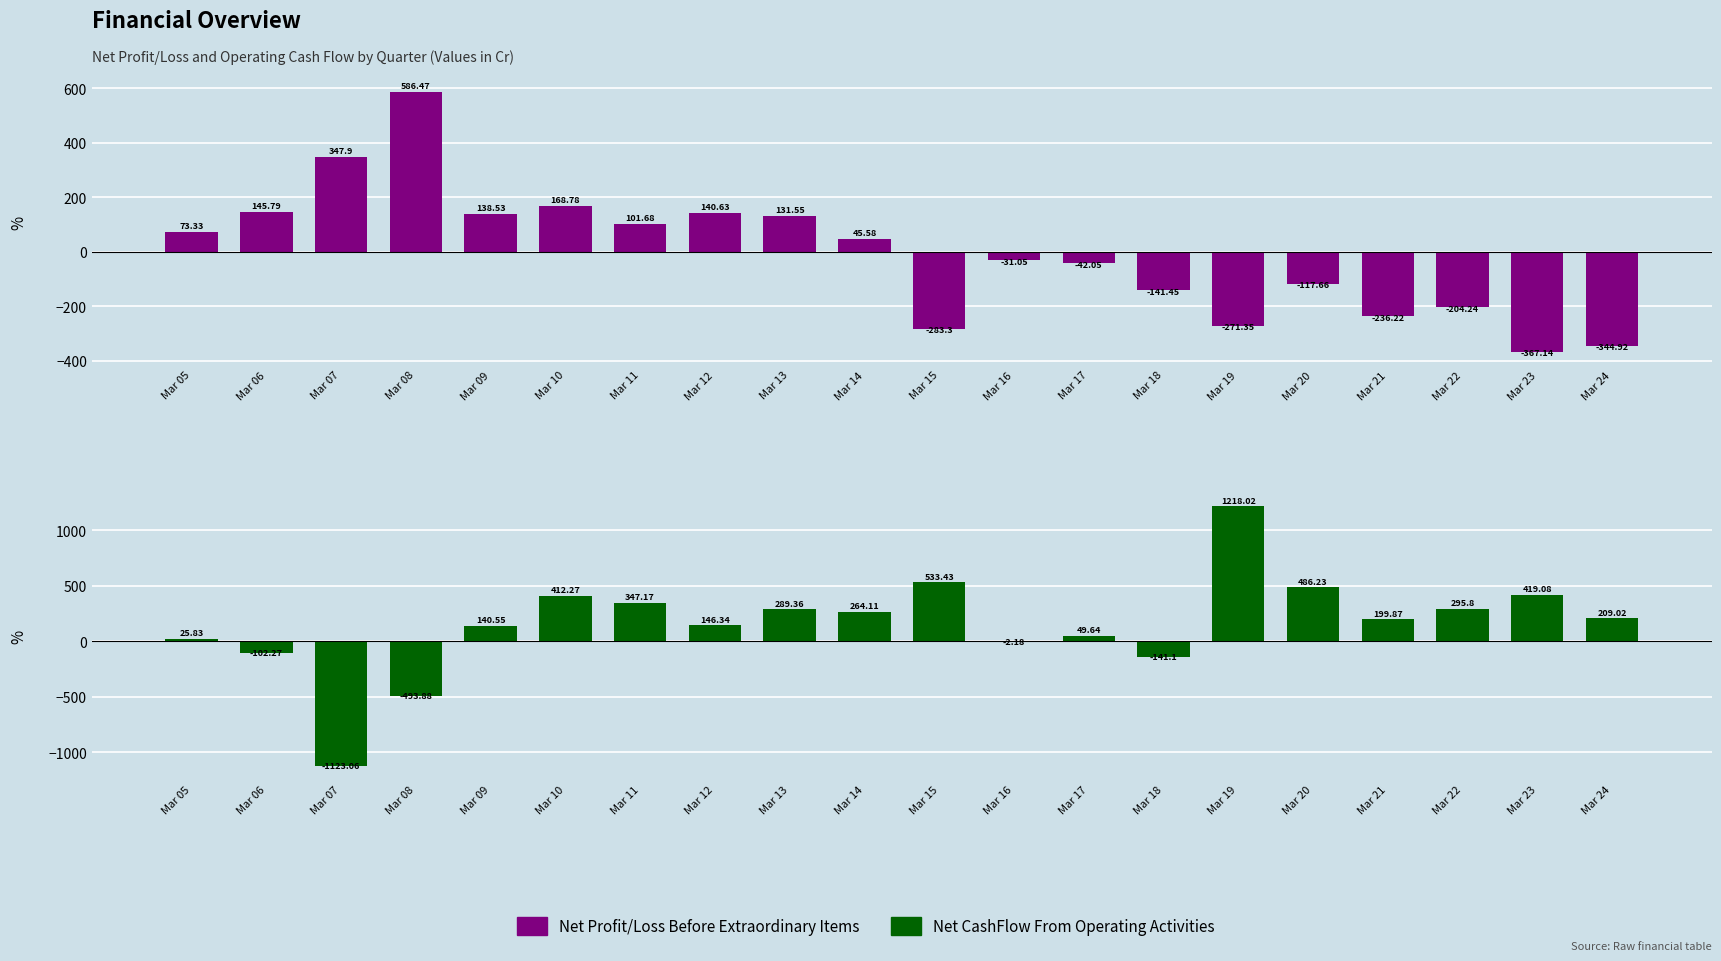

What is the sum of the Net CashFlow From Operating Activities values at Mar 07 and Mar 08?

-1616.9